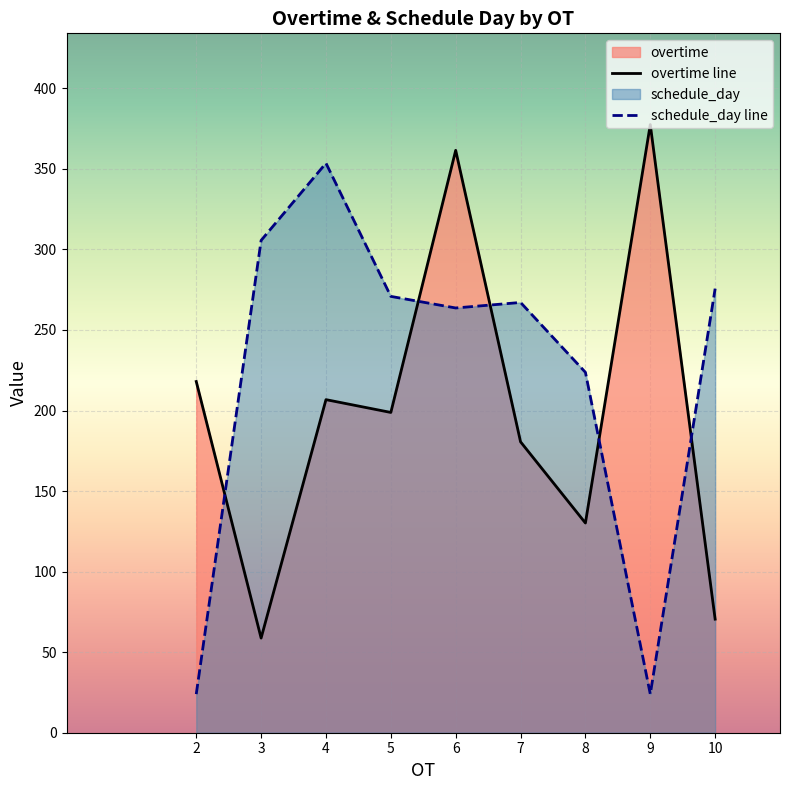

What are all the series names shown in the legend?

overtime line, schedule_day line